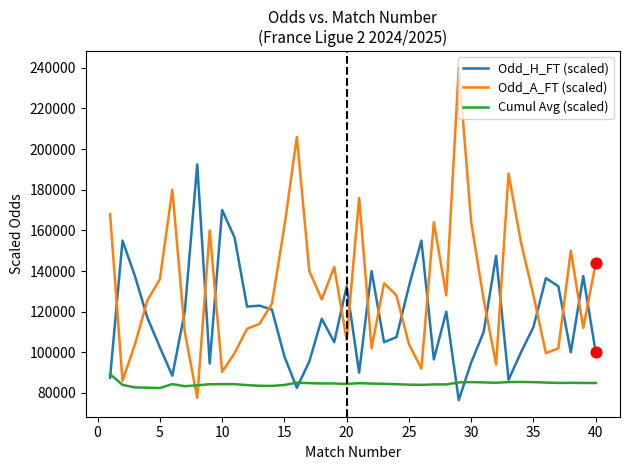

Which series has the widest spread of values?

Odd_A_FT (scaled)